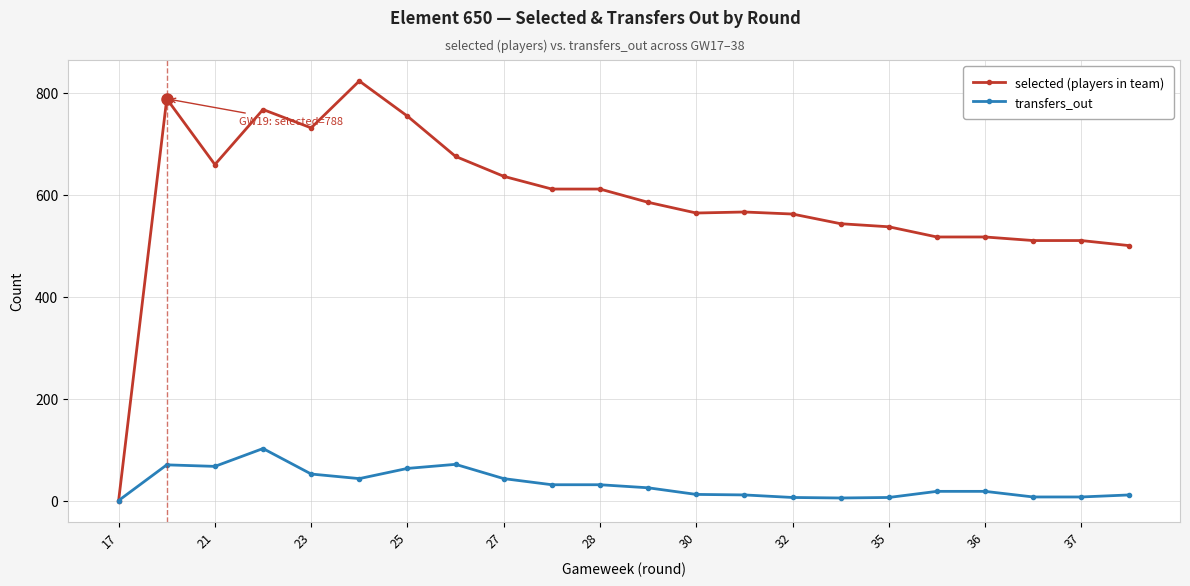

Which series has the widest spread of values?

selected (players in team)